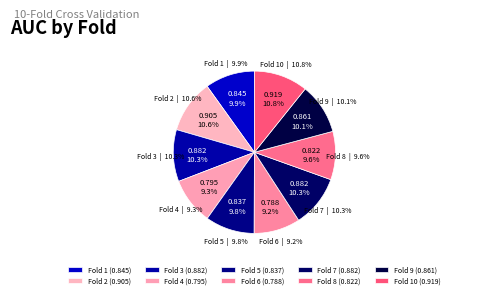

Combined, what portion of the pie is Fold 9 and Fold 7?

20.4%